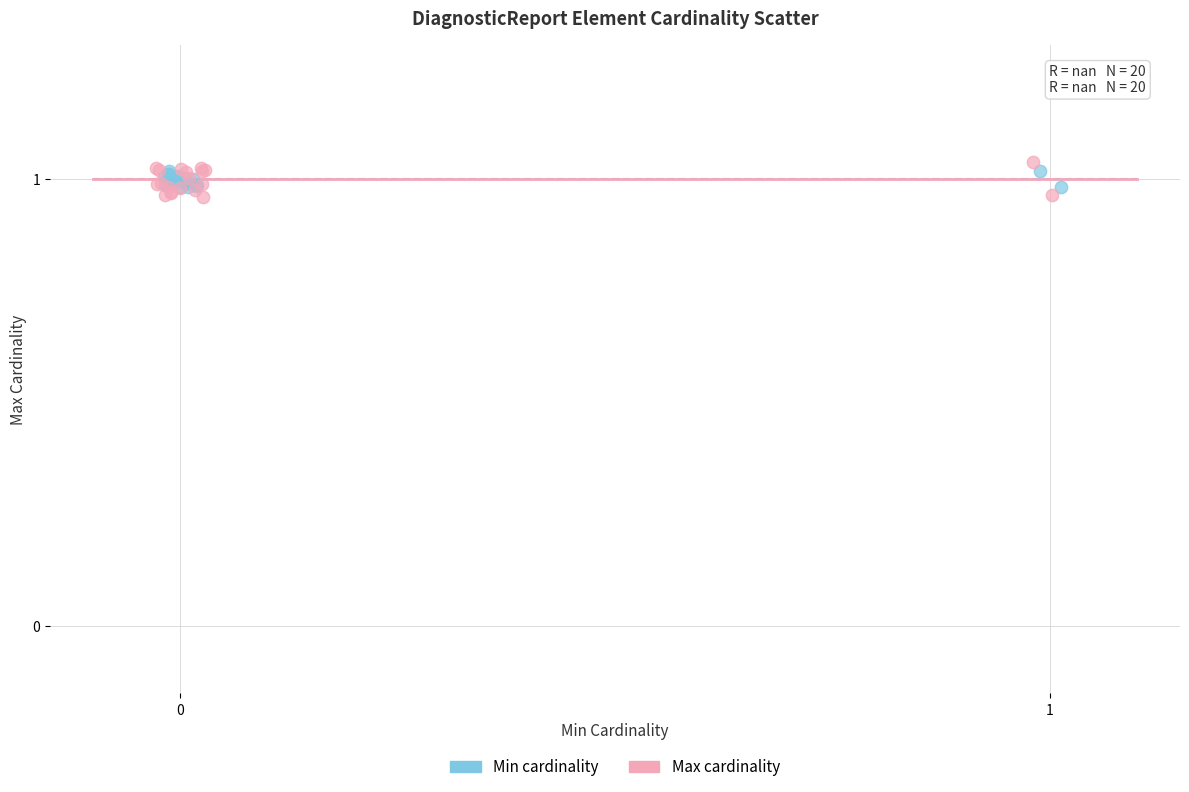

Which series reaches the minimum Y coordinate?

Max cardinality